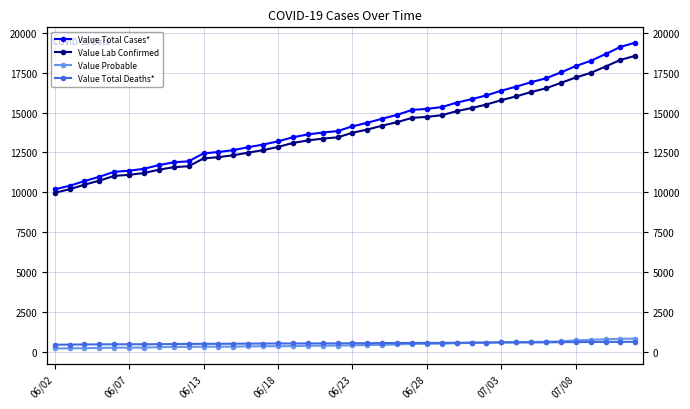

Reading left to right, what are all the values shown in this chart?

Value Total Cases*: 10185	10410	10705	10977	11287	11356	11476	11708	11883	11945	12445	12529	12647	12829	12995	13197	13454	13630	13750	13839	14141	14363	14617	14859	15167	15232	15347	15624	15842	16079	16376	16627	16907	17152	17519	17919	18245	18670	19121	19389
Value Lab Confirmed: 9970	10192	10479	10734	11031	11097	11212	11419	11576	11637	12125	12208	12326	12490	12646	12846	13097	13253	13369	13449	13736	13937	14182	14401	14669	14732	14835	15090	15286	15508	15781	16018	16291	16525	16864	17202	17491	17890	18307	18562
Value Probable: 215	218	226	243	256	259	264	289	307	308	320	321	321	339	349	351	357	377	381	390	405	426	435	458	498	500	512	534	556	571	595	609	616	627	655	717	754	780	814	827
Value Total Deaths*: 442	450	458	466	470	471	472	477	484	493	499	500	505	512	518	520	522	524	526	526	537	538	546	553	554	558	560	565	572	581	585	585	585	593	602	608	612	620	622	625